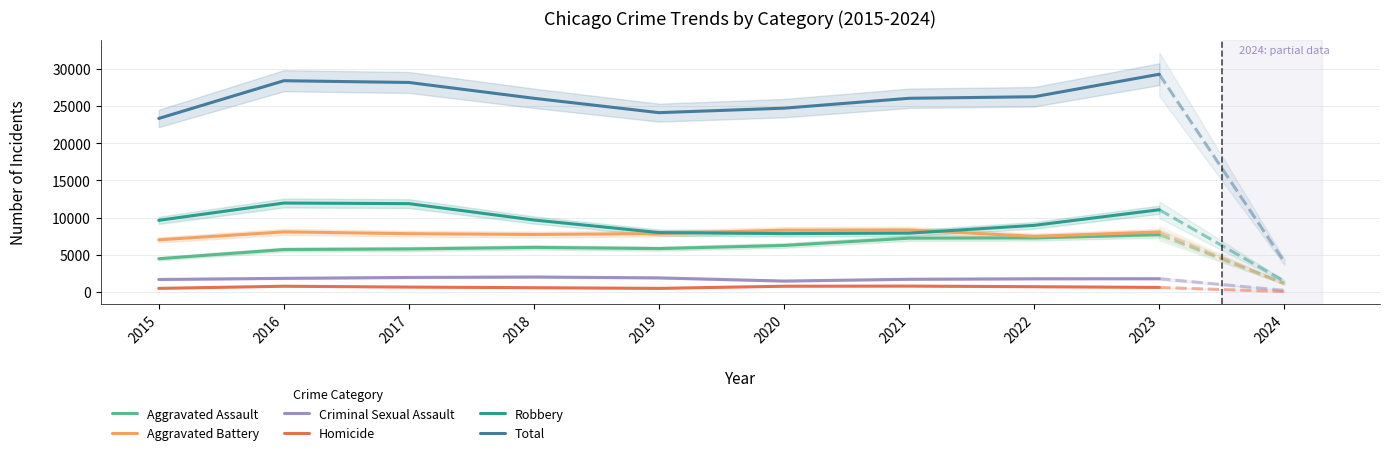

At which category does Aggravated Assault reach its first local valley?

2019